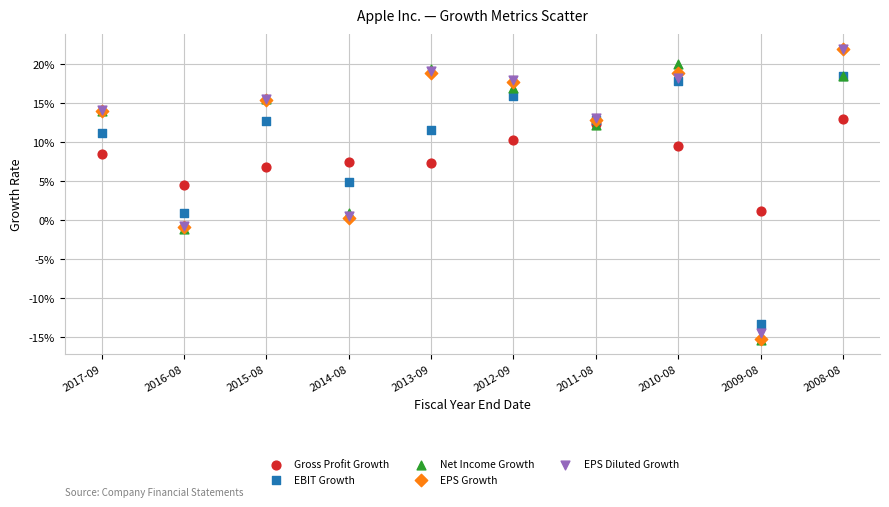

What are all the series names shown in the legend?

Gross Profit Growth, EBIT Growth, Net Income Growth, EPS Growth, EPS Diluted Growth